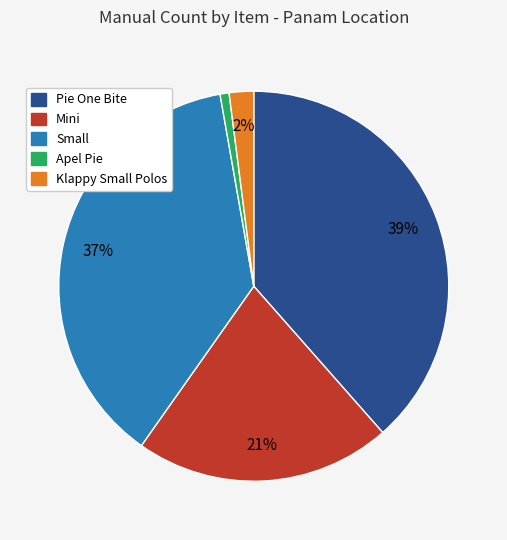

To the nearest percent, what is the difference between the largest and smallest slice percentages?

38%